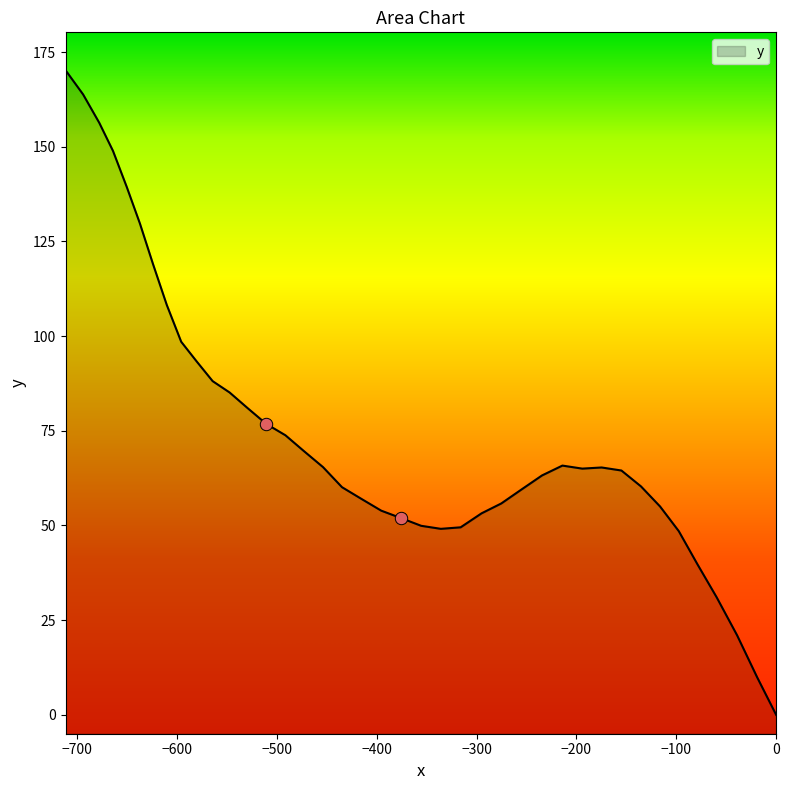

Between 31 and 19, which is larger?

31